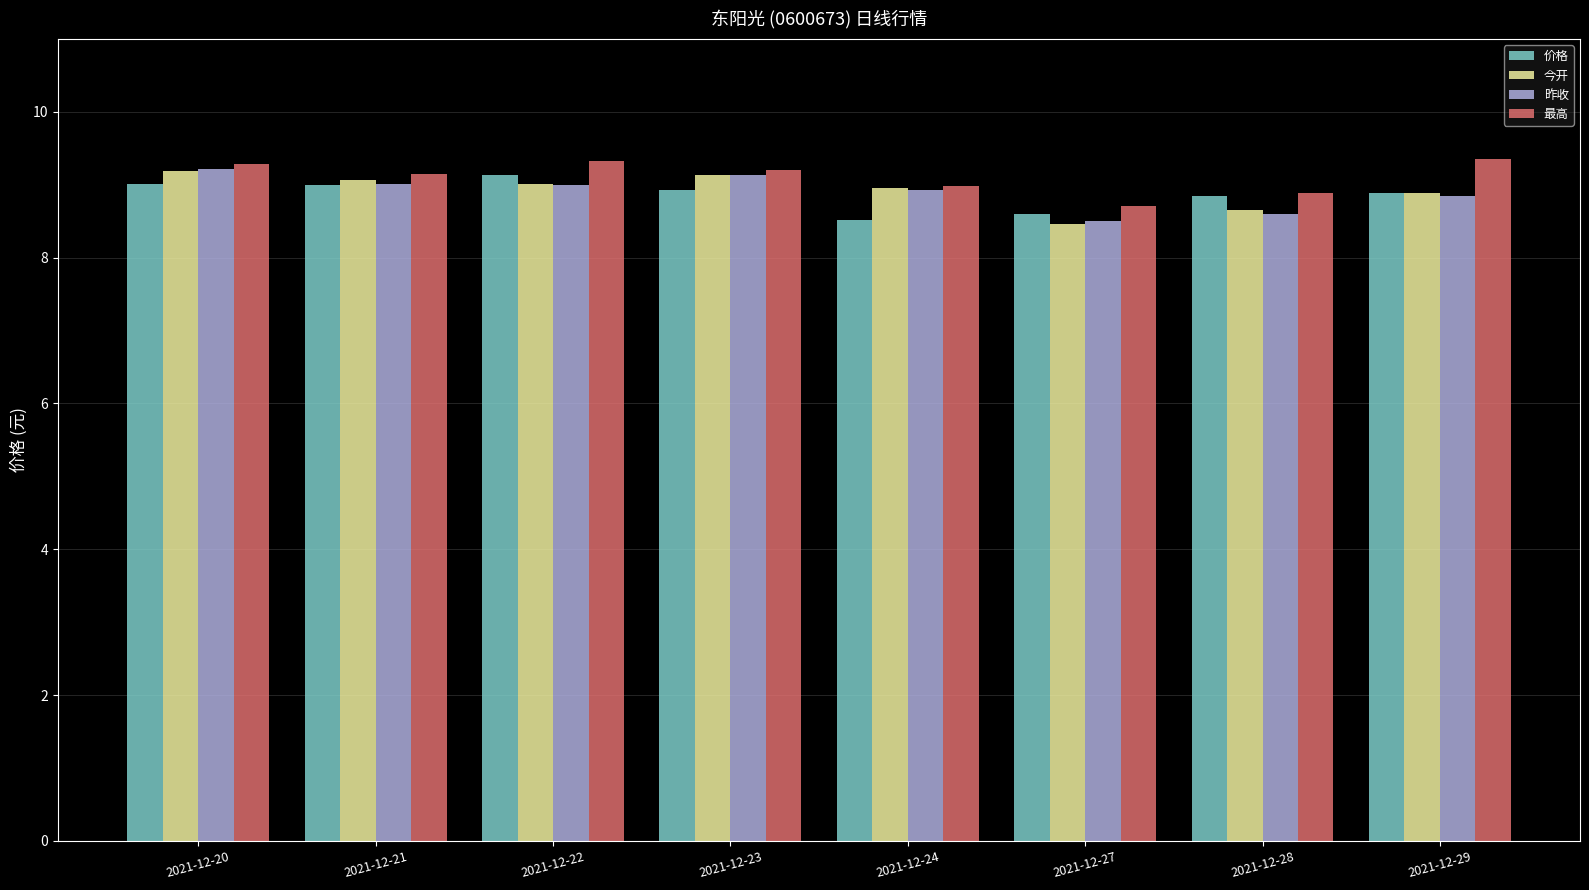

What is the difference between the maximum and second lowest values in the 昨收 series?

0.6